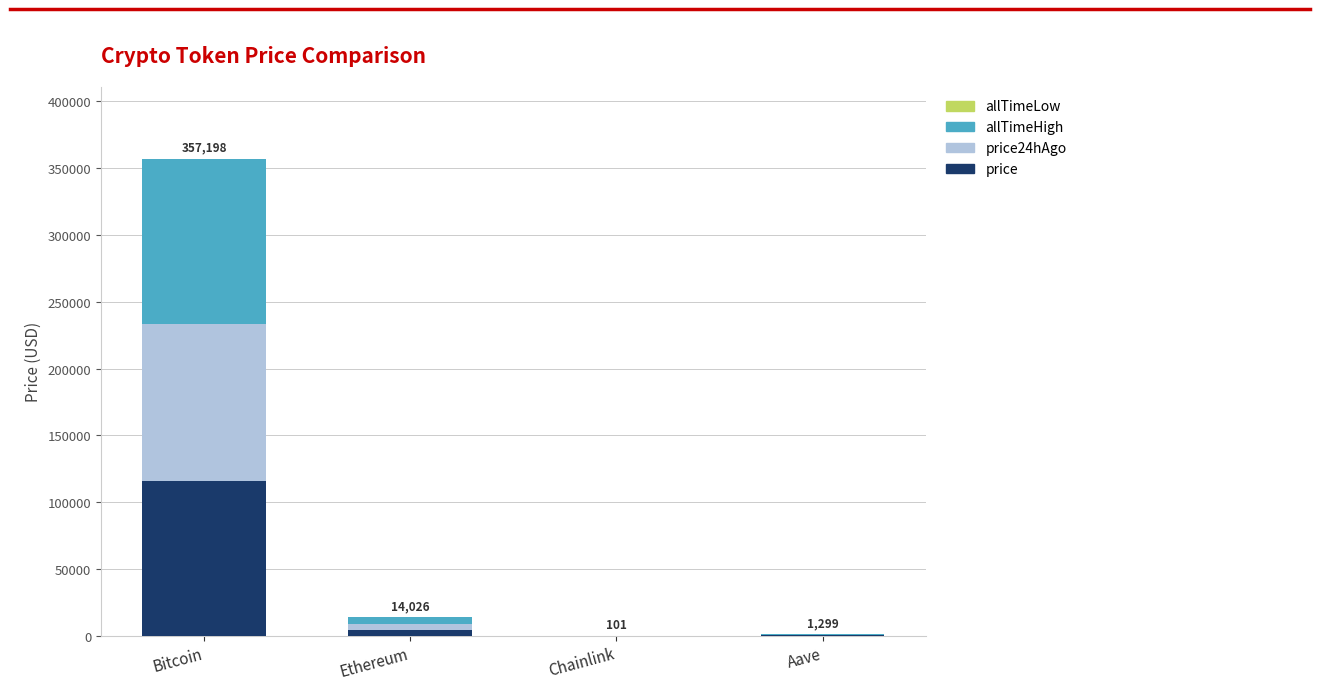

Which category has the highest value in the price series?

Bitcoin